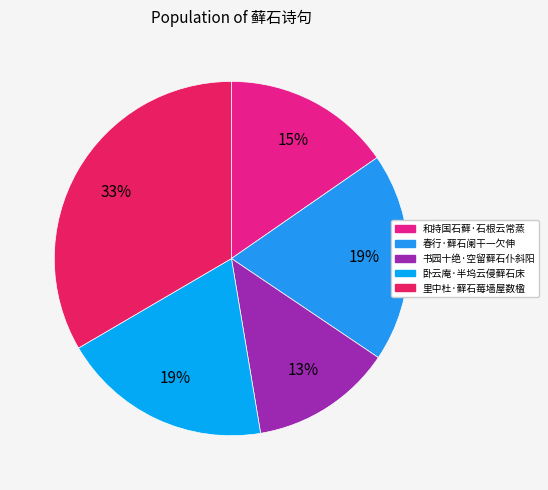

What is the change in value from 和持国石藓·石根云常蒸 to 里中杜·藓石莓墙屋数楹?

+122339